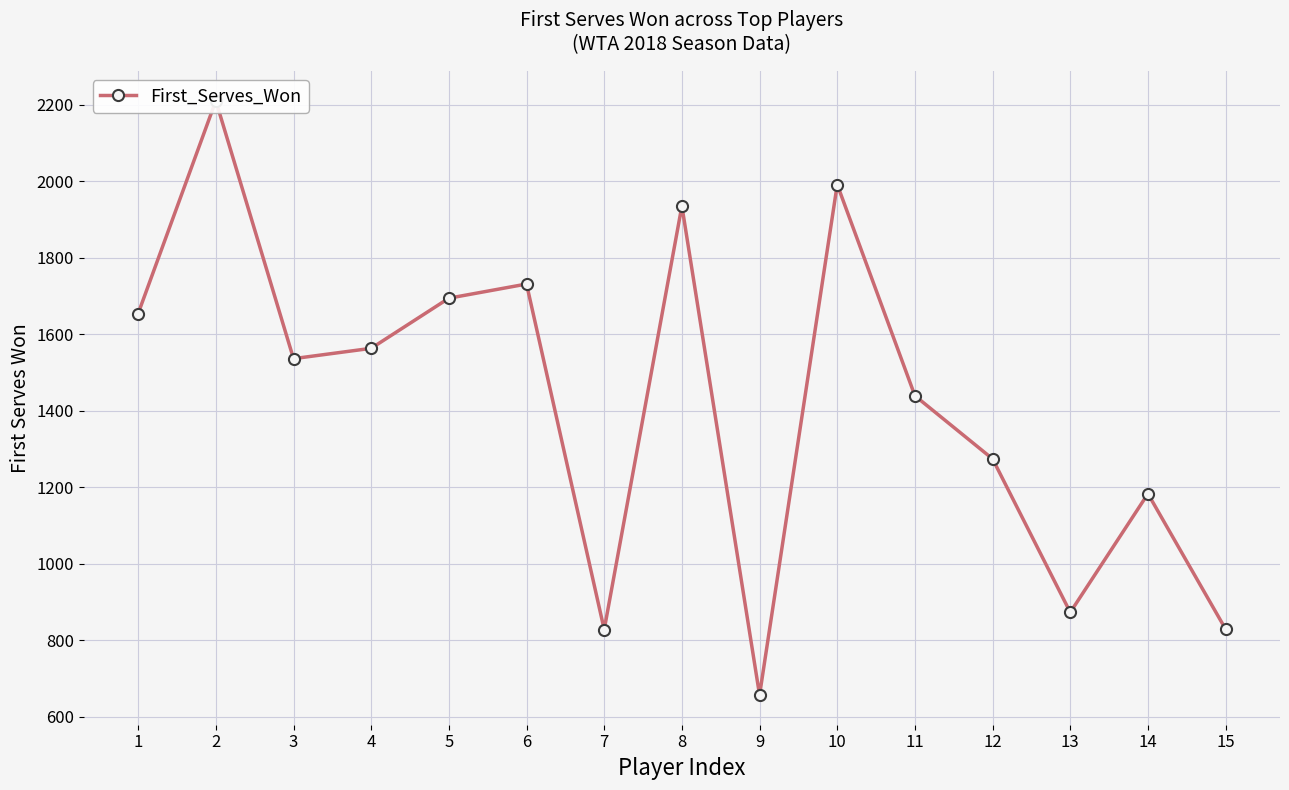

Is it true that the value at 12 is 1736?

False